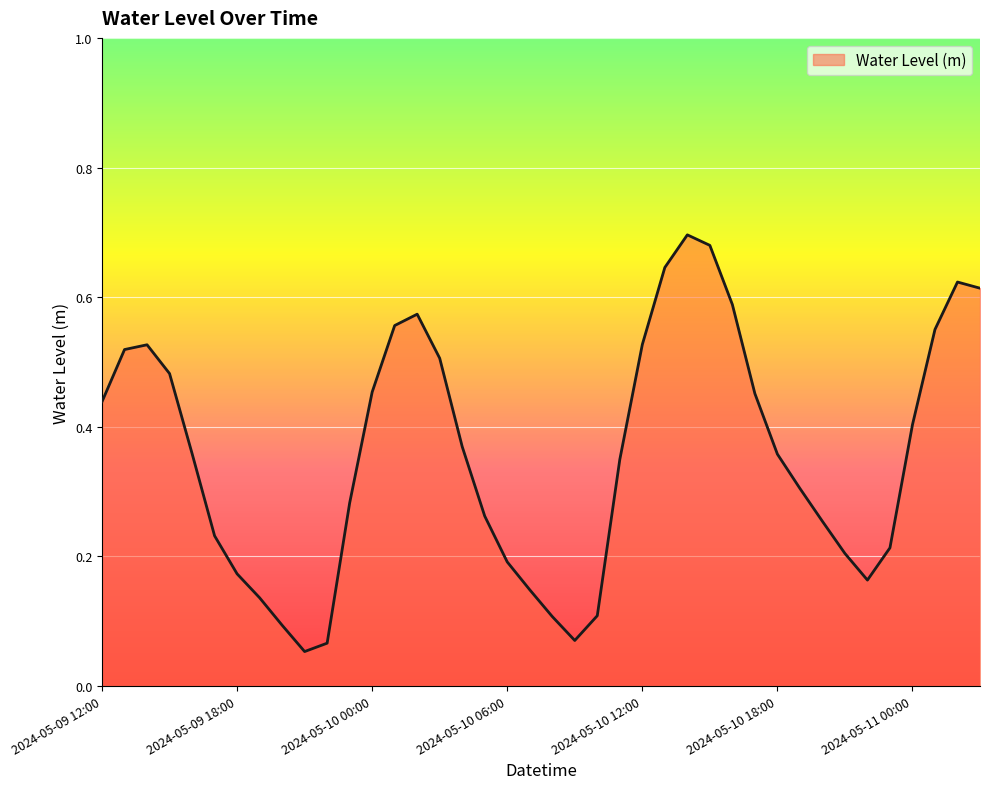

How many lines are shown in the chart?

1